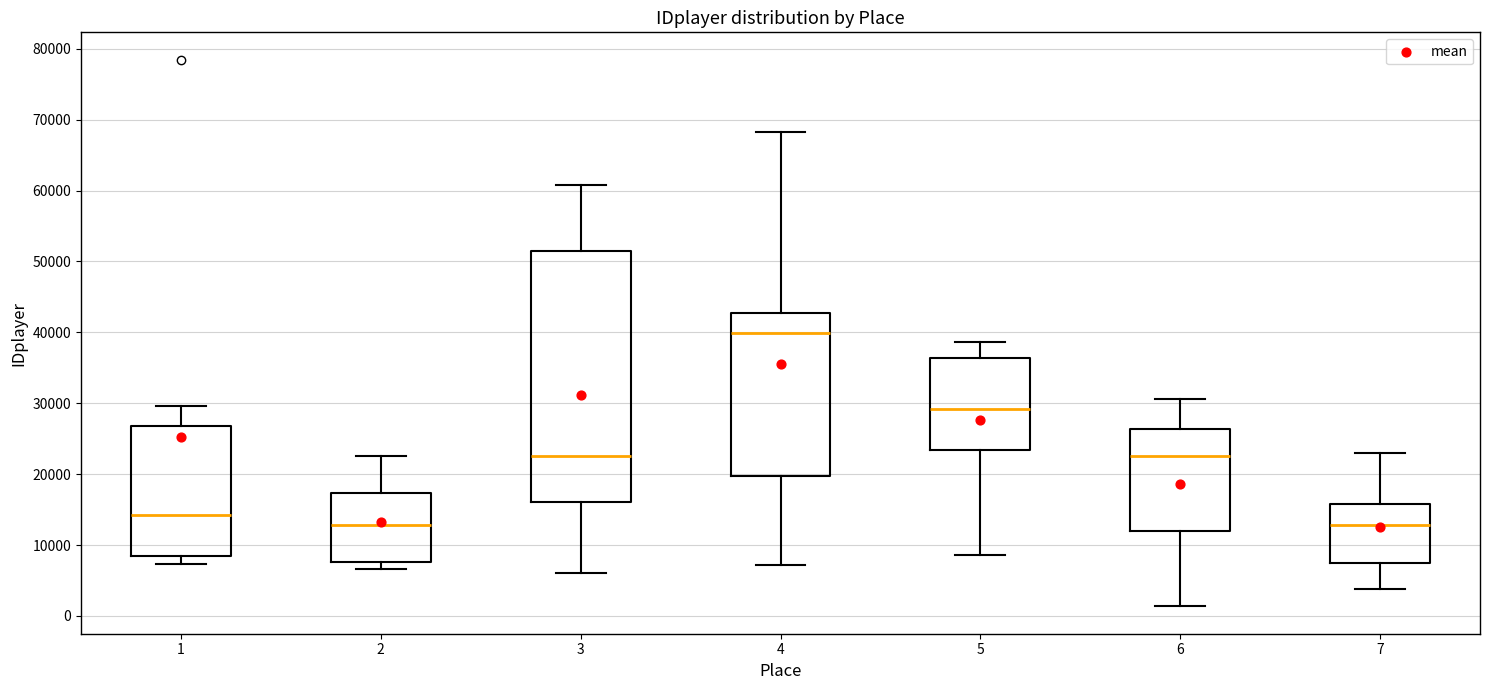

Reading left to right, transcribe this box plot: for each box, give where its median line is, the range the box spans, and where its two whiskers end, as read against the y-axis. The values are not printed on the chart, so give them approximately, as read against the axis.

1: median 14000, box 8000 to 27000, whiskers 7000 to 30000
2: median 13000, box 8000 to 17000, whiskers 7000 to 23000
3: median 23000, box 16000 to 51000, whiskers 6000 to 61000
4: median 40000, box 20000 to 43000, whiskers 7000 to 68000
5: median 29000, box 23000 to 36000, whiskers 9000 to 39000
6: median 23000, box 12000 to 26000, whiskers 1000 to 31000
7: median 13000, box 8000 to 16000, whiskers 4000 to 23000